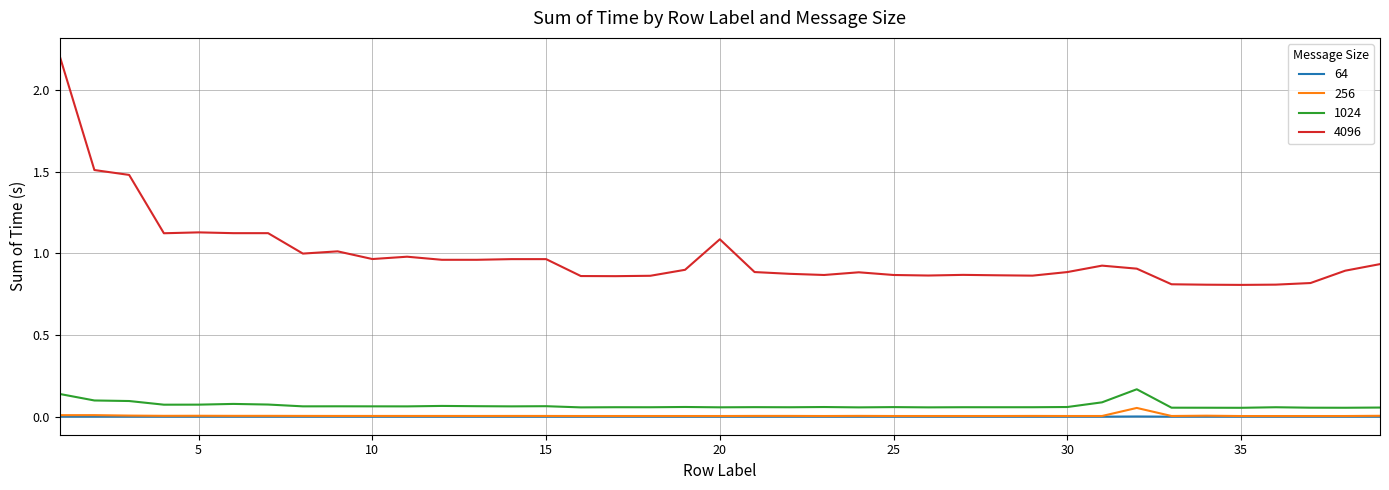

True or false: 64 and 4096 cross at least once.

False